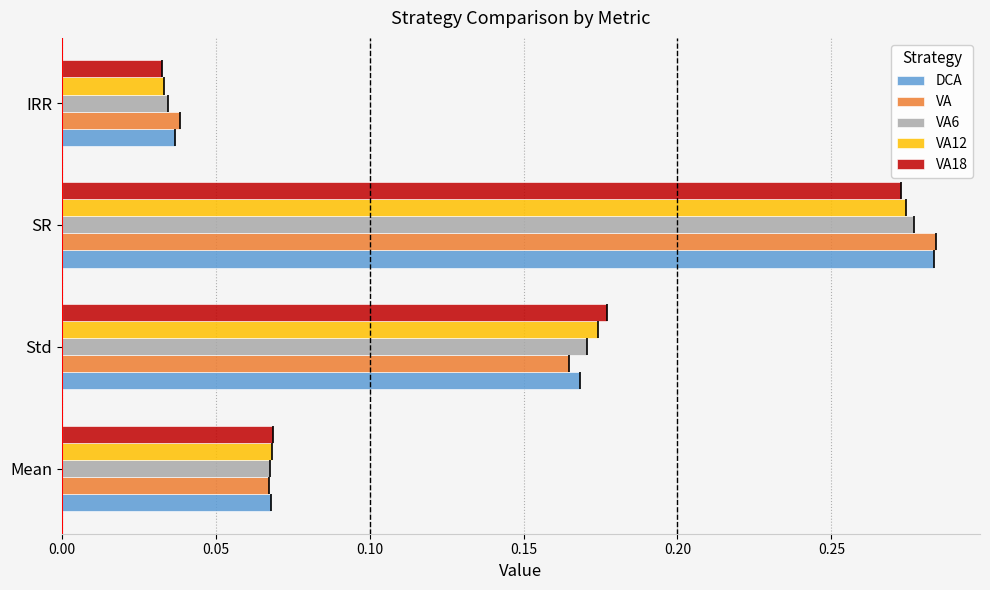

What is the sum of all VA18 values?

0.6